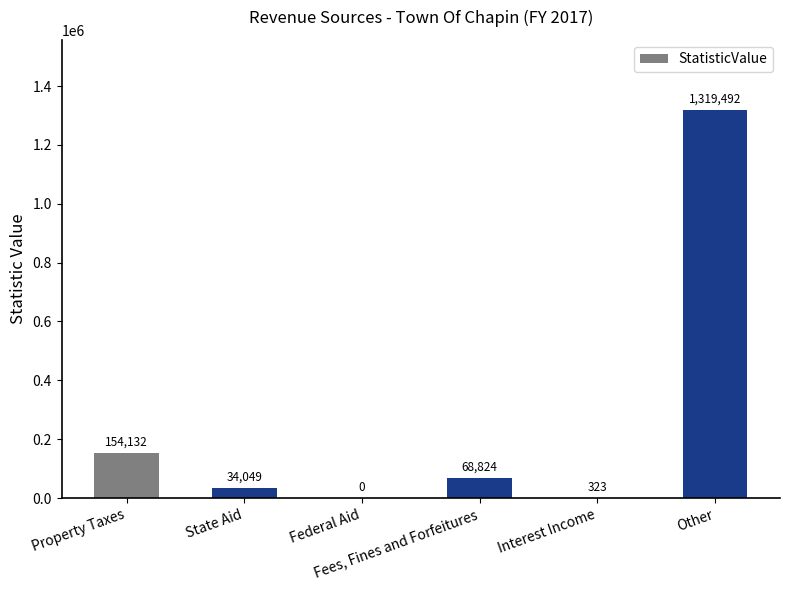

What is the sum of all values?

1576820